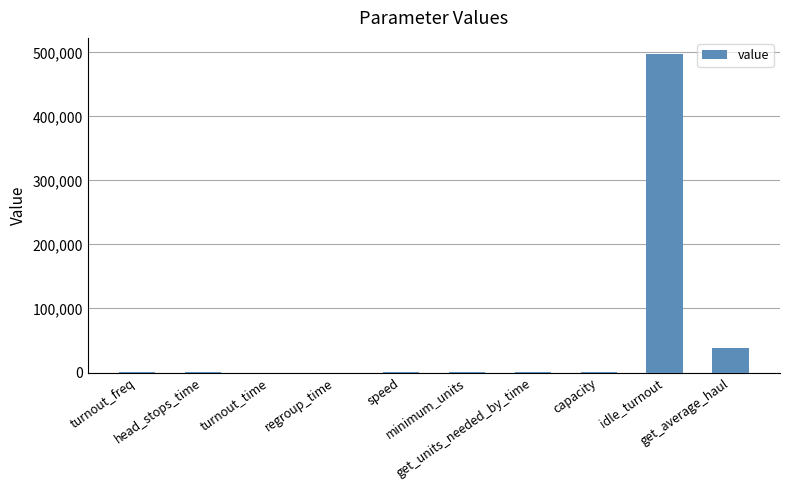

What is the average value?

53805.5